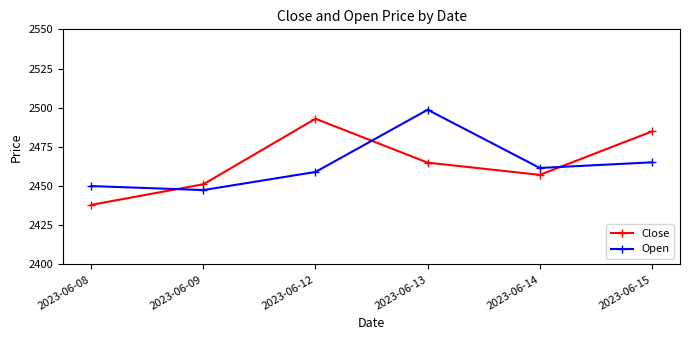

Reading left to right, transcribe all the data shown in this chart.

Close: 2023-06-08=2438.0	2023-06-09=2451.1	2023-06-12=2492.9	2023-06-13=2464.9	2023-06-14=2457.1	2023-06-15=2484.9
Open: 2023-06-08=2450.0	2023-06-09=2447.4	2023-06-12=2459.0	2023-06-13=2498.7	2023-06-14=2461.6	2023-06-15=2465.1